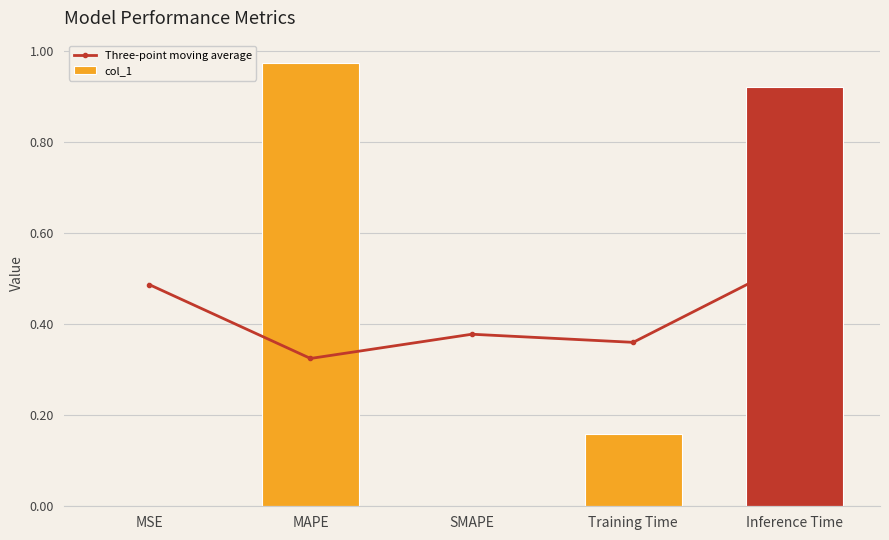

Where is Three-point moving average nearest to the value 0?

MAPE